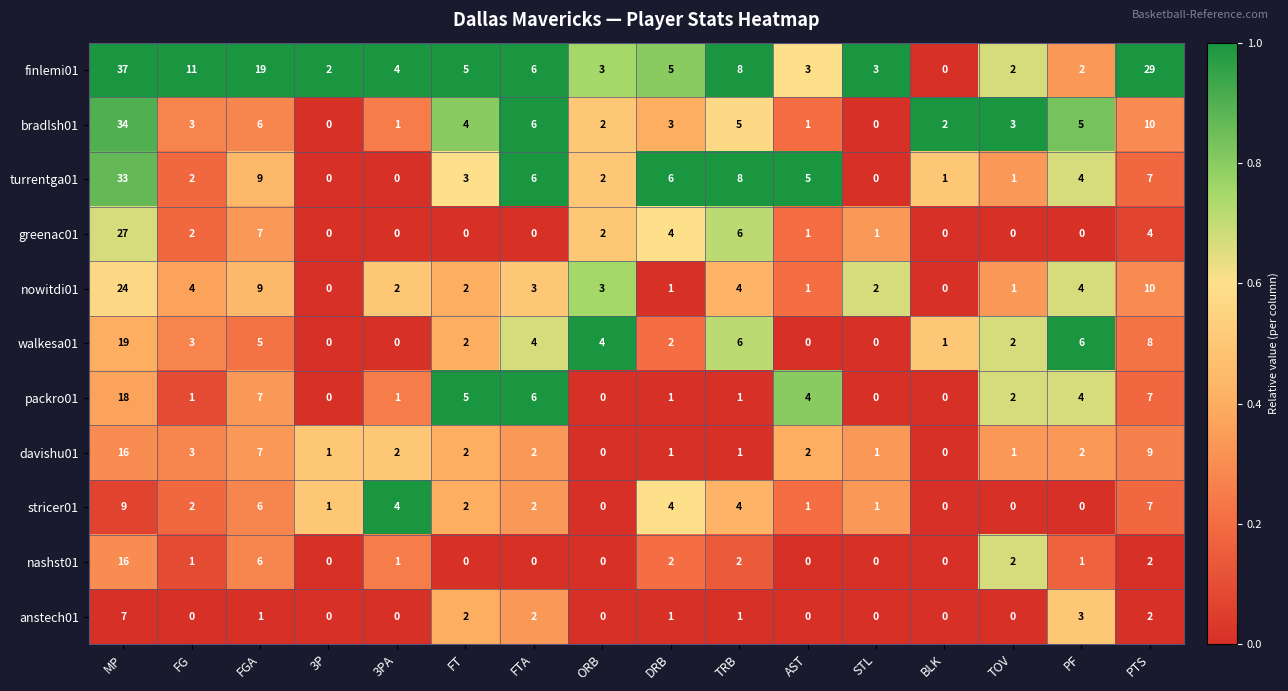

How many values in the davishu01 series are below 2?

7